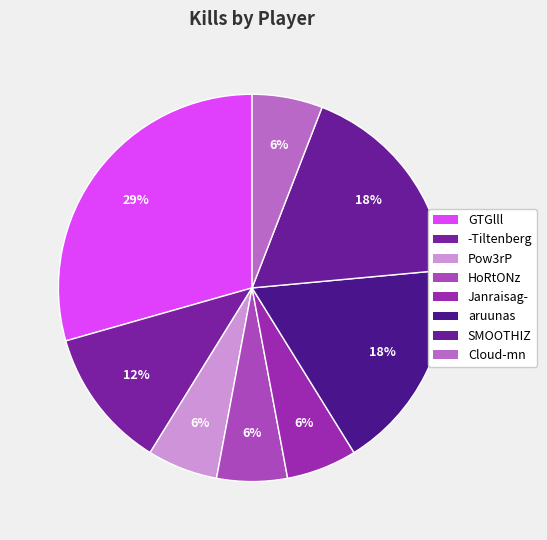

To the nearest percent, what percentage of the pie is GTGlll?

29%